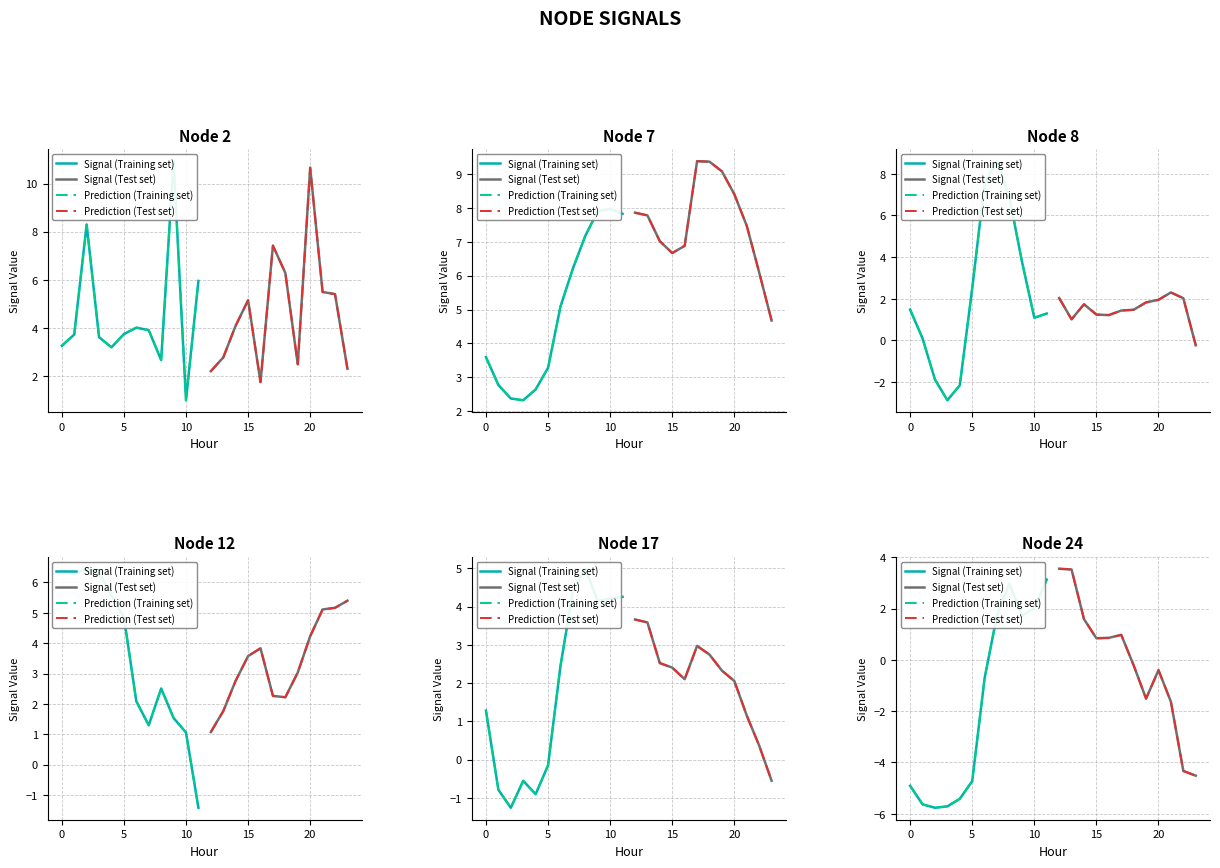

Where does the Signal (Training set) series first go above 0?

7